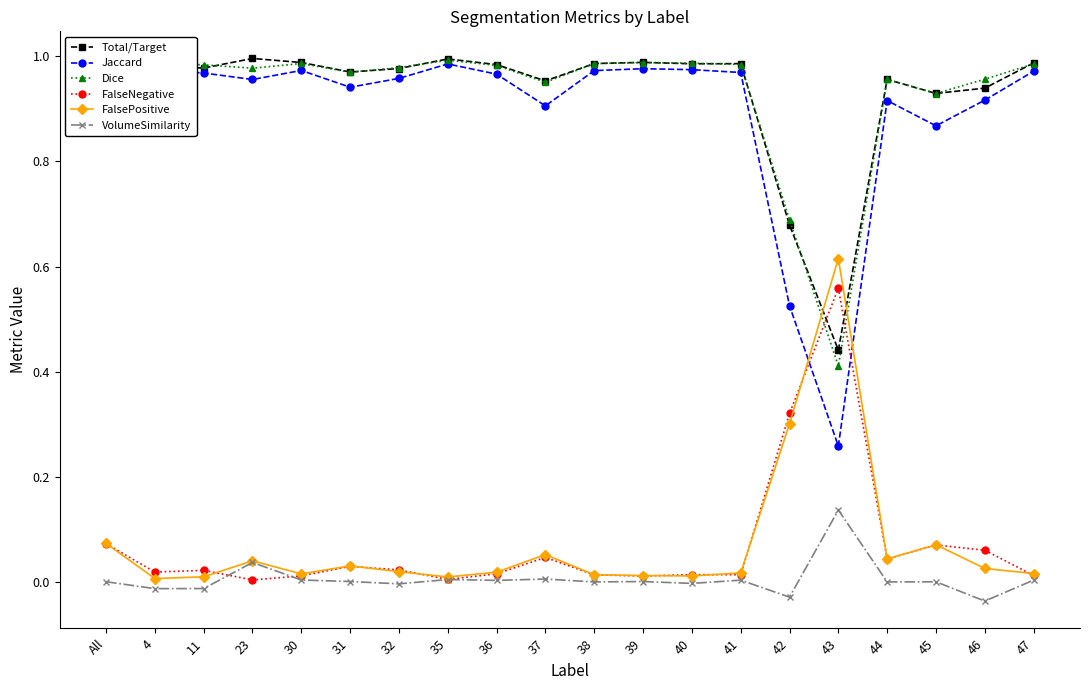

True or false: Total/Target and VolumeSimilarity intersect in this chart.

False